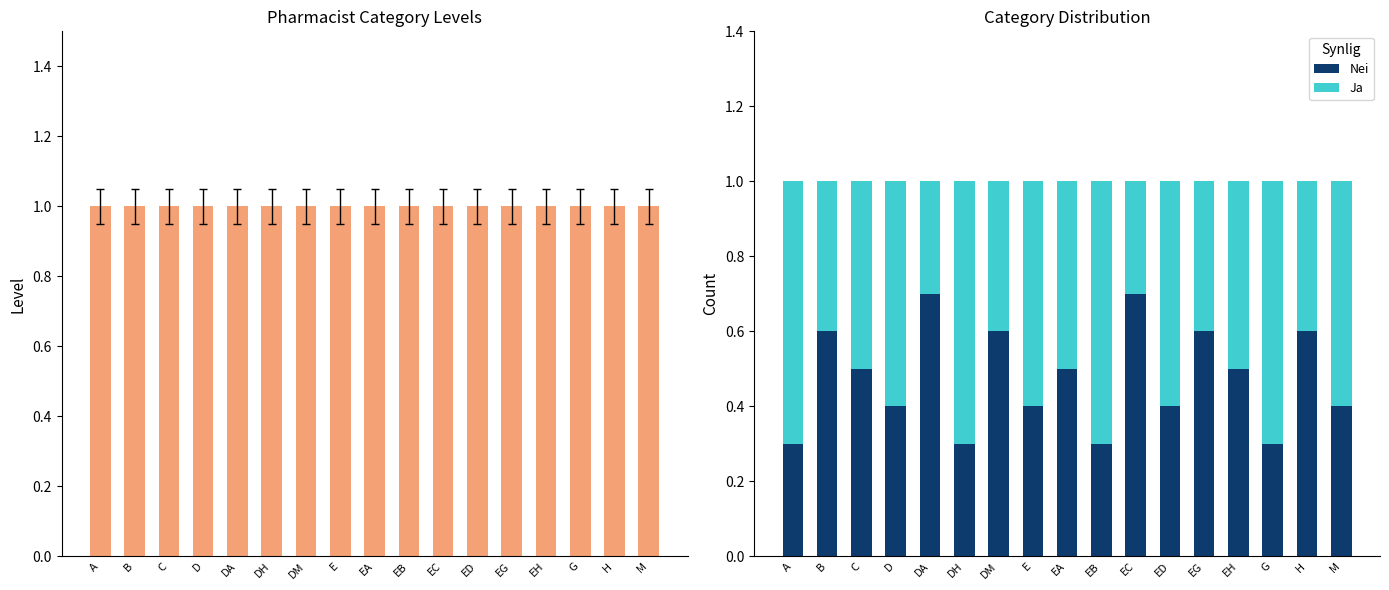

What is the sum of the Level values at H and A?

2.0